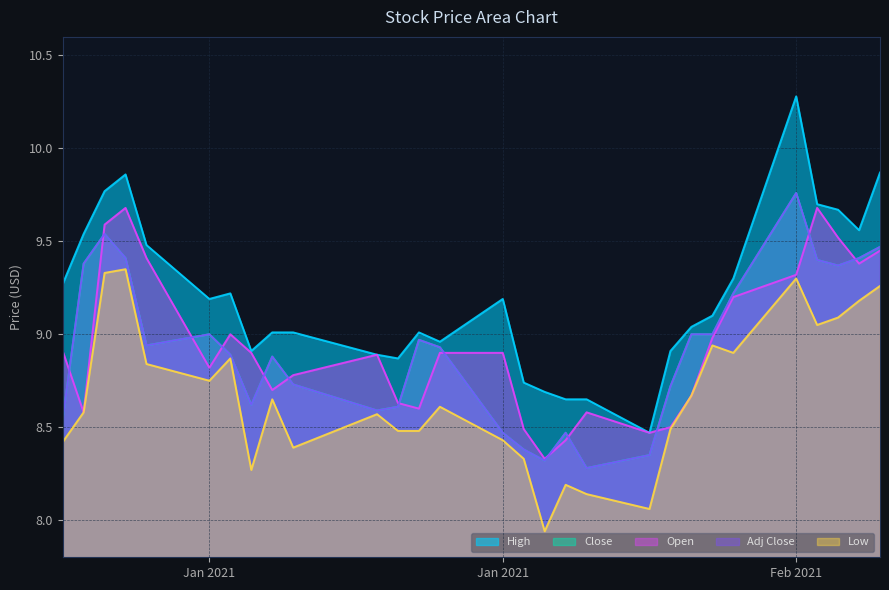

What is the total value across all series at 2021-02-04?

45.0